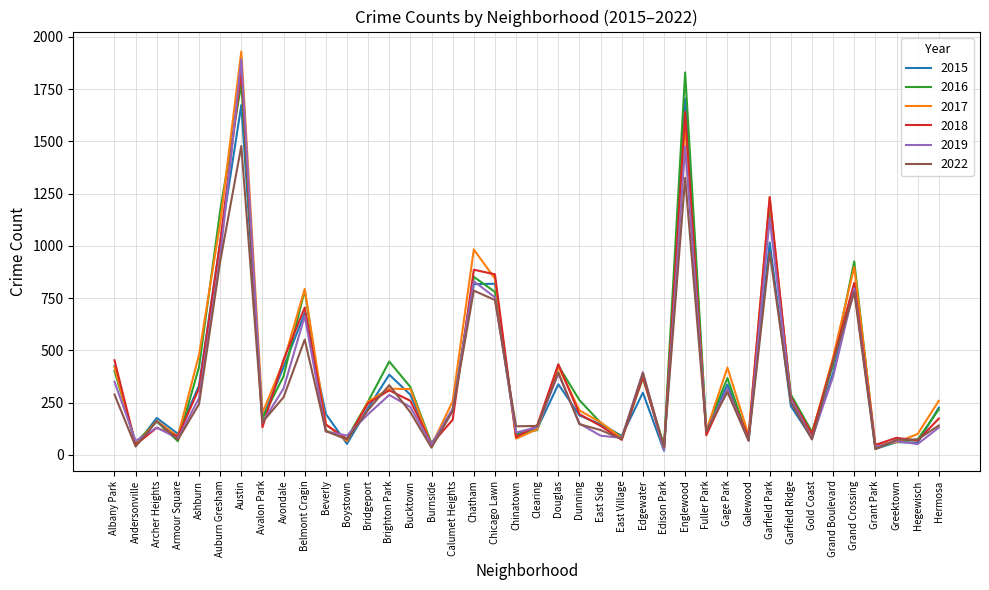

At how many categories does at least one series exceed 1204?

3